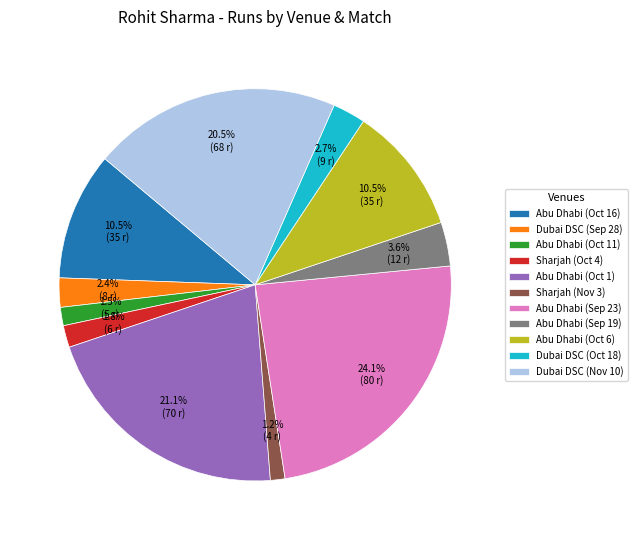

What is the largest slice in the pie chart?

Abu Dhabi (Sep 23)